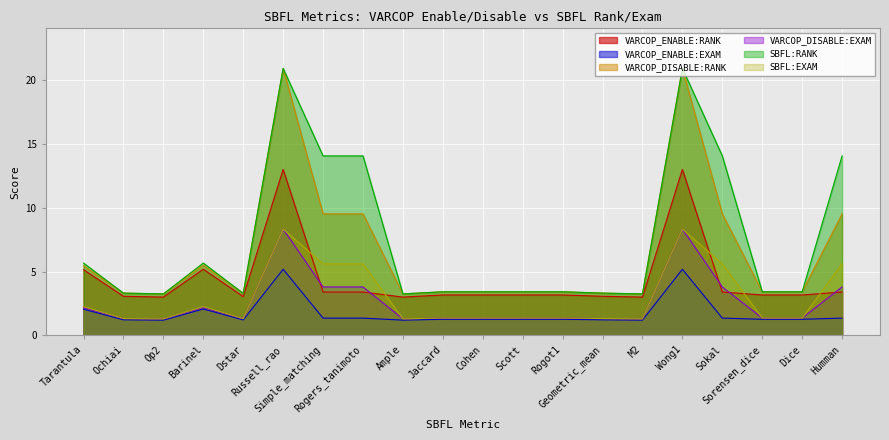

Where is the first local minimum for VARCOP_ENABLE:EXAM?

Op2